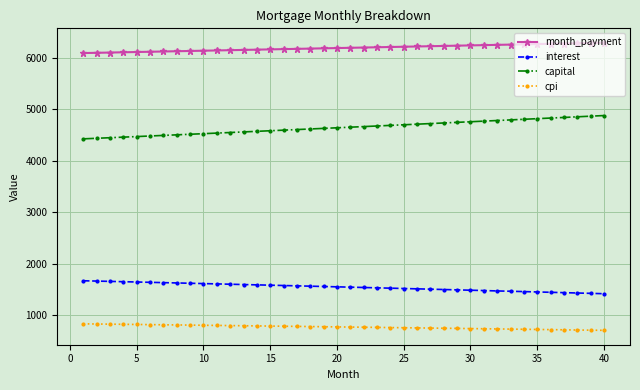

What is the difference between the second highest and second lowest values in the capital series?

429.8